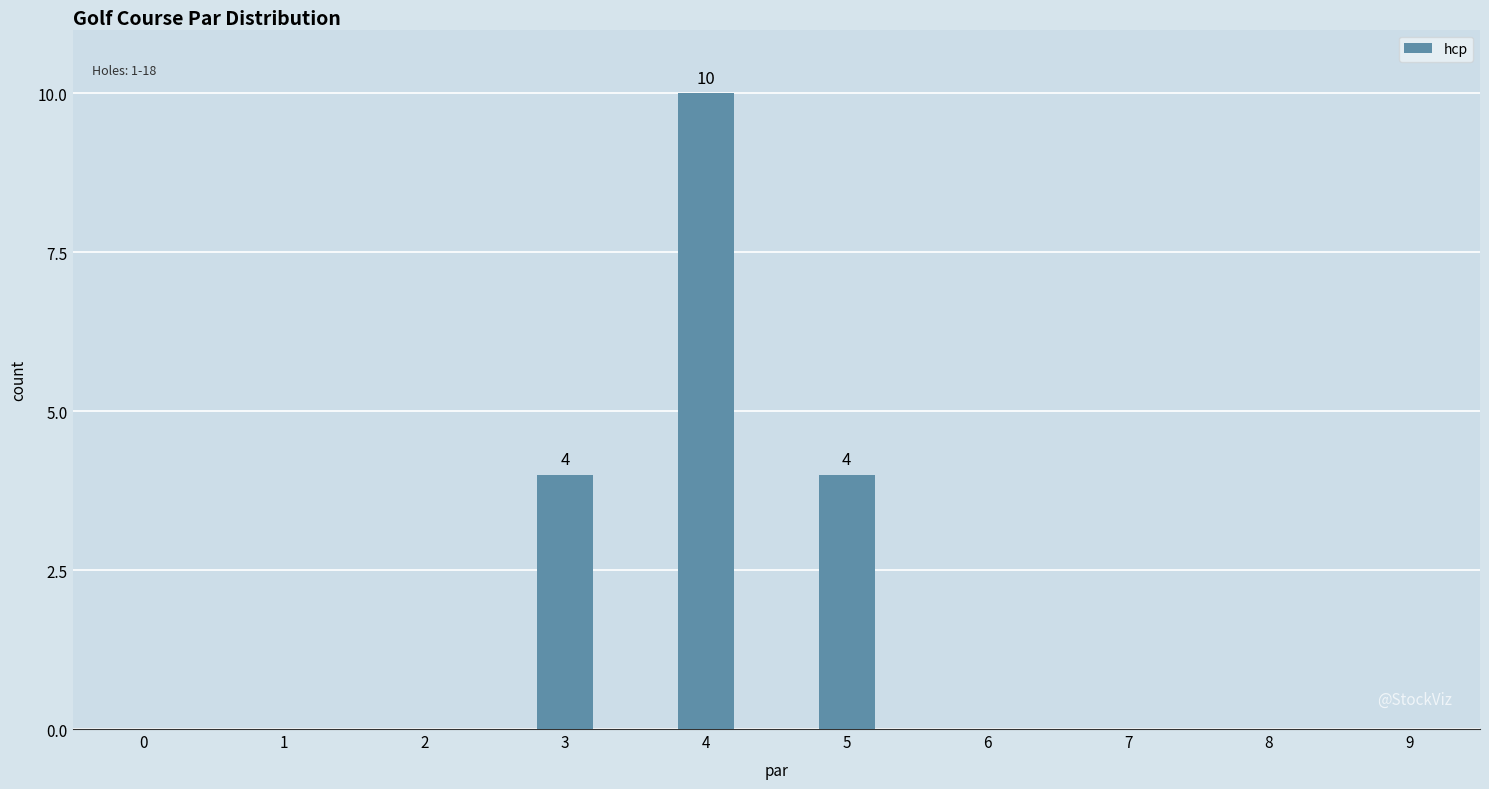

What is the change in value from 4 to 5?

-6